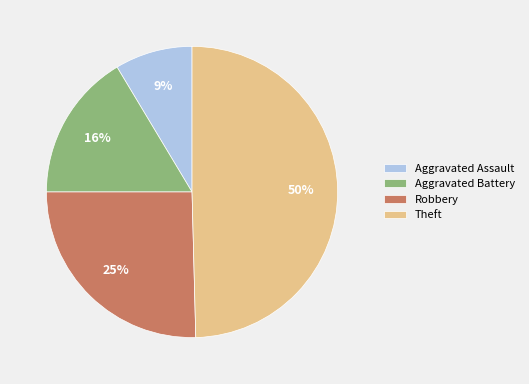

Combined, do Aggravated Battery and Aggravated Assault account for over 50%?

No